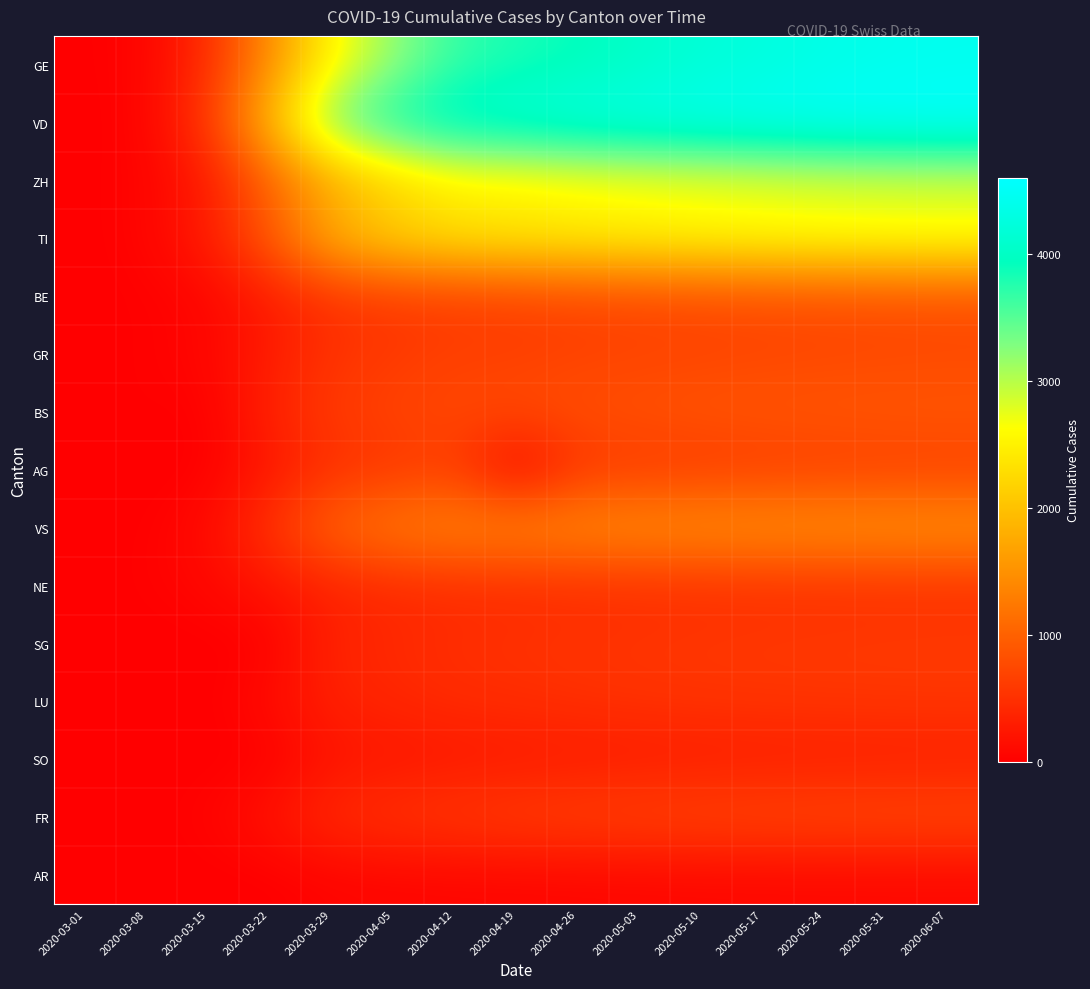

What is the total value across all series at 2020-05-24?

21650